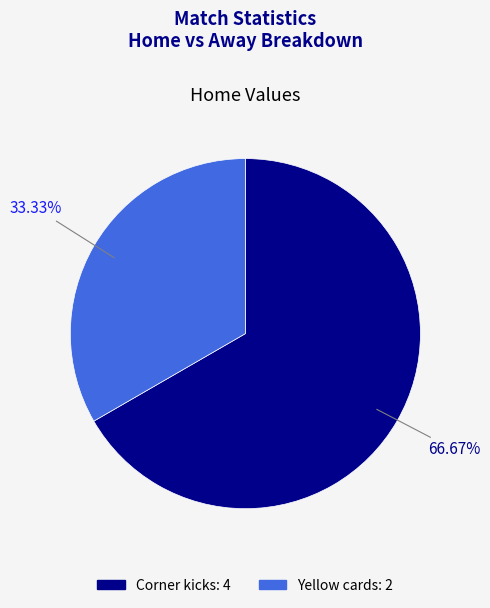

Which slice is the largest?

Corner kicks